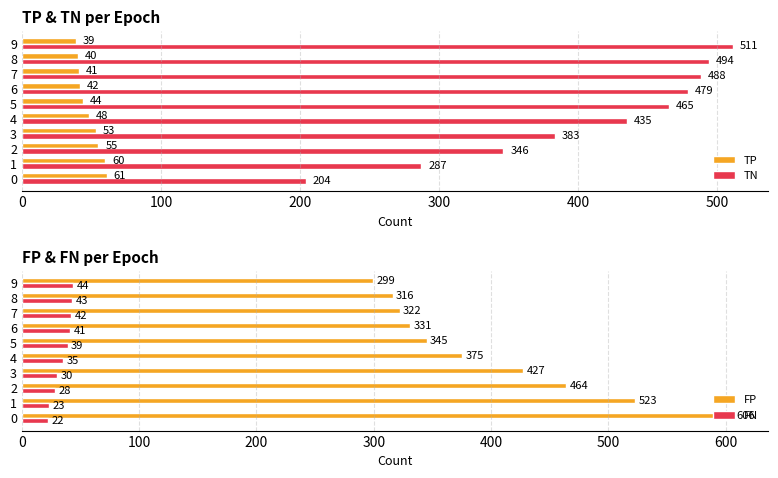

What is the value of the FP bar at the 5th from the left?

375